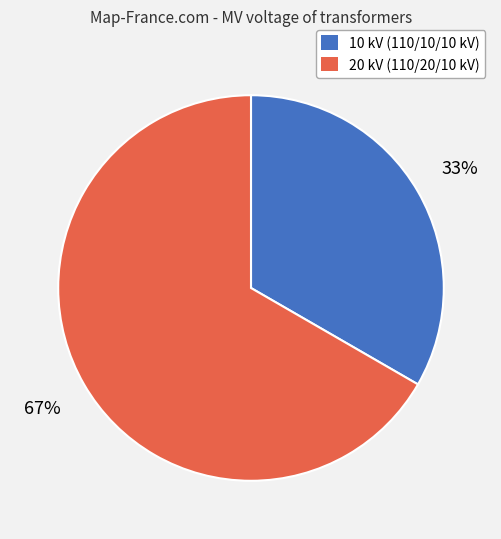

Does any single category account for the majority?

Yes